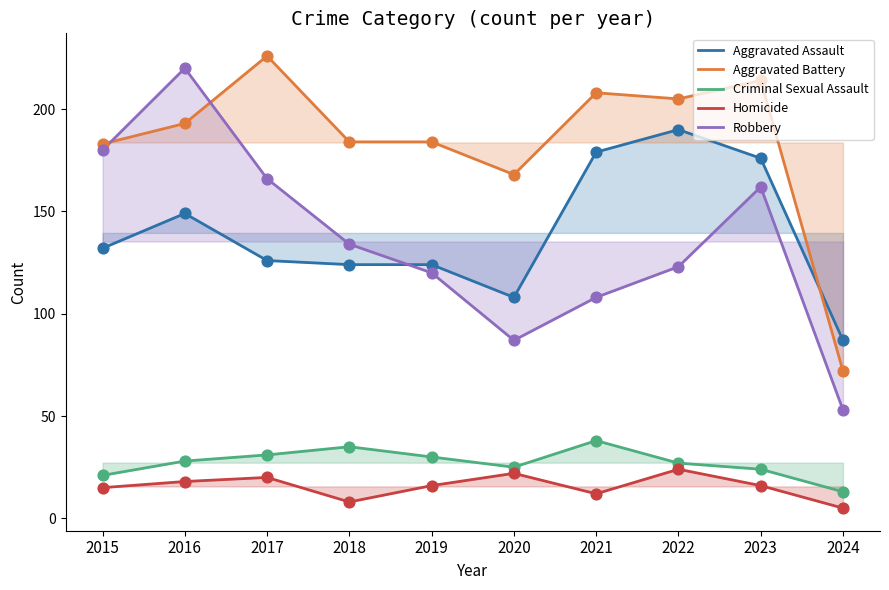

At which category is the sum across all series the highest?

2016